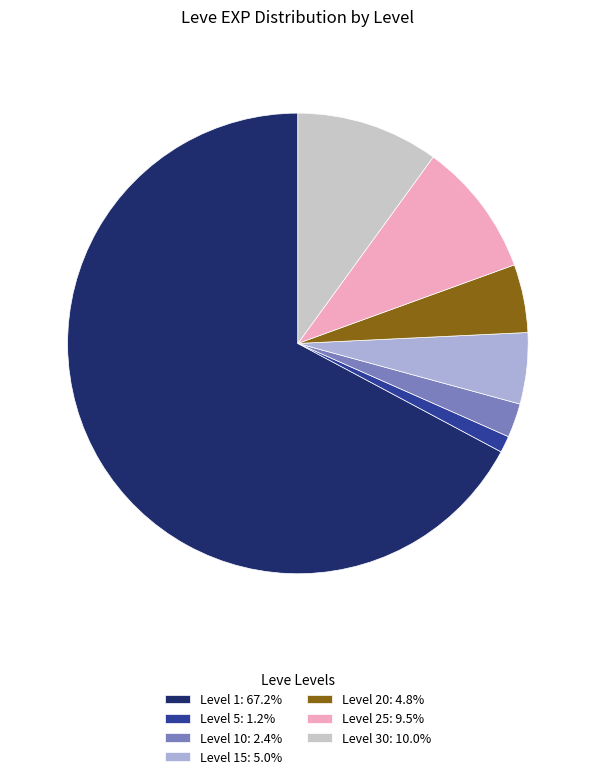

Does any single category account for the majority?

Yes